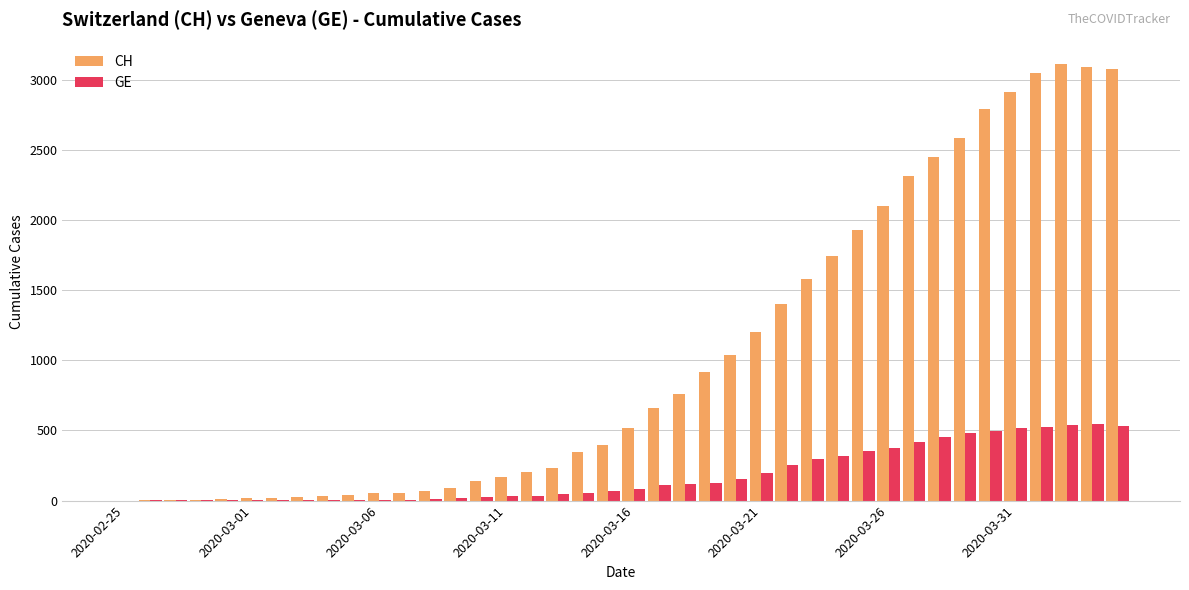

What is the sum of all GE values?

7213